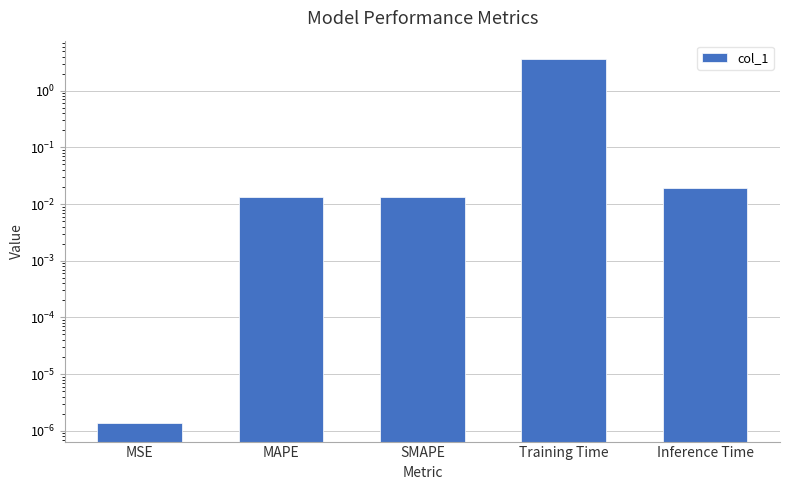

What is the average value?

0.7